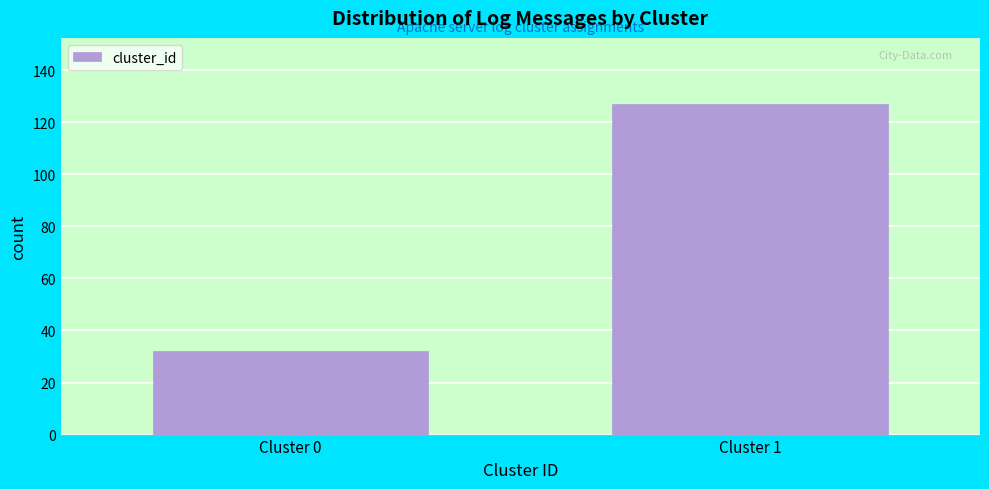

Reading right to left, extract all data points from this chart.

Cluster 1=127	Cluster 0=32